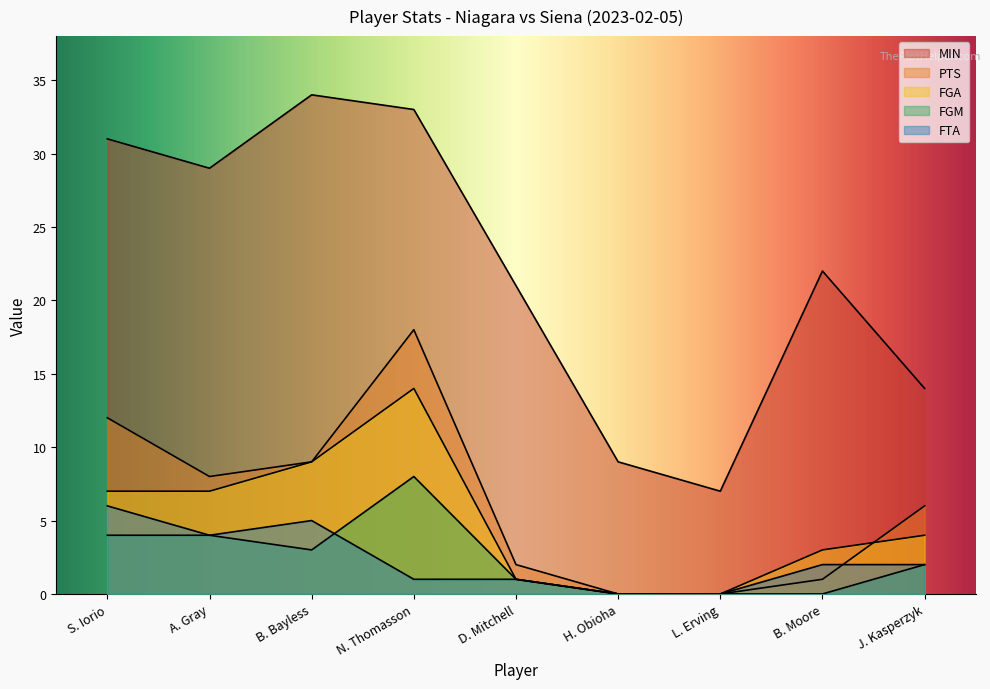

What is the sum of all FGA values?

45